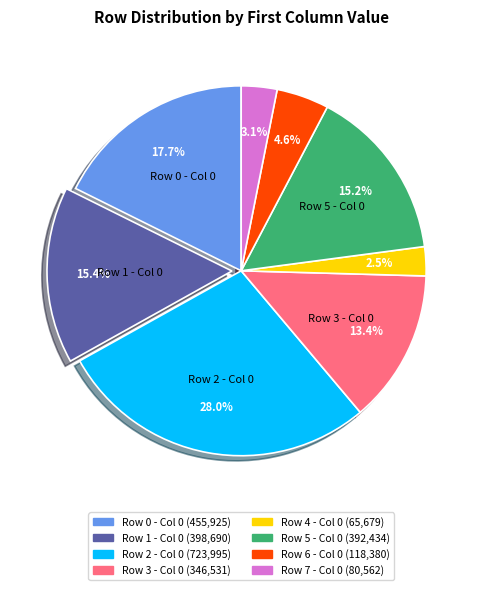

To the nearest percent, what is the combined percentage of Row 2 and Row 1?

43%